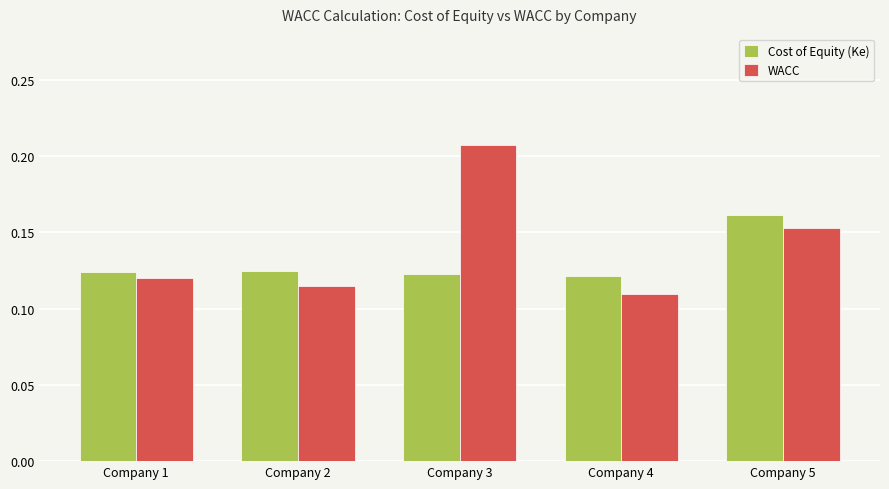

What is the sum of all WACC values?

0.7